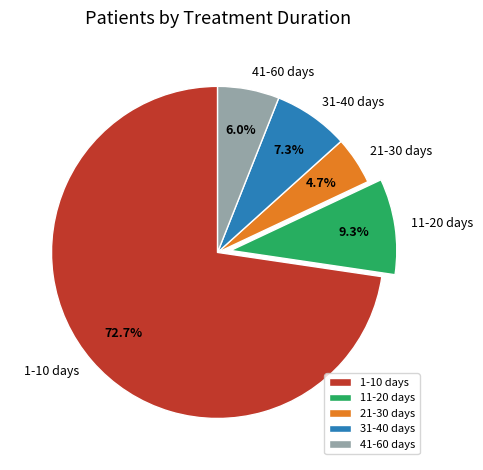

How many segments does this pie chart have?

5